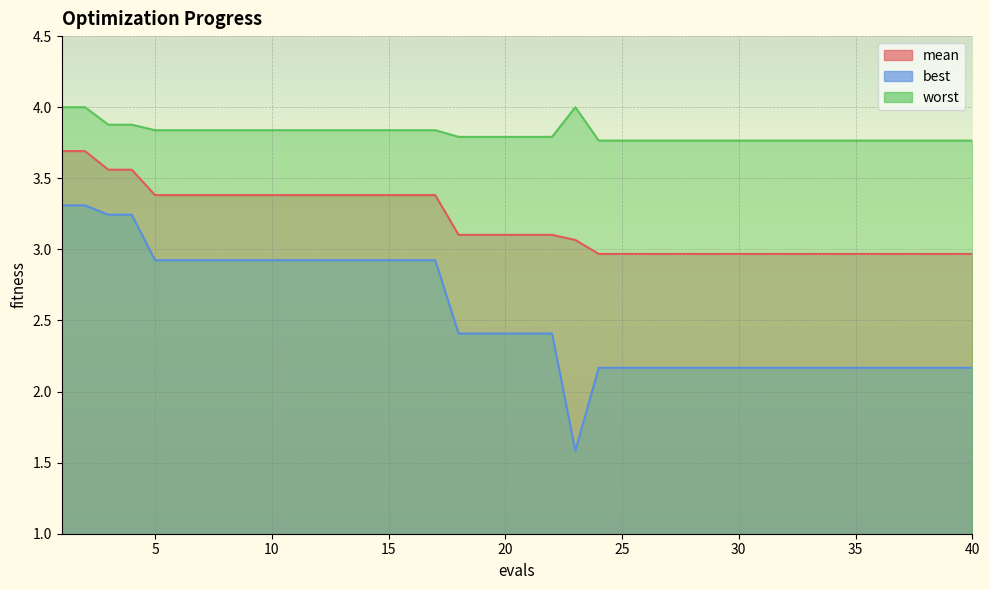

What are all the series names shown in the legend?

mean, best, worst